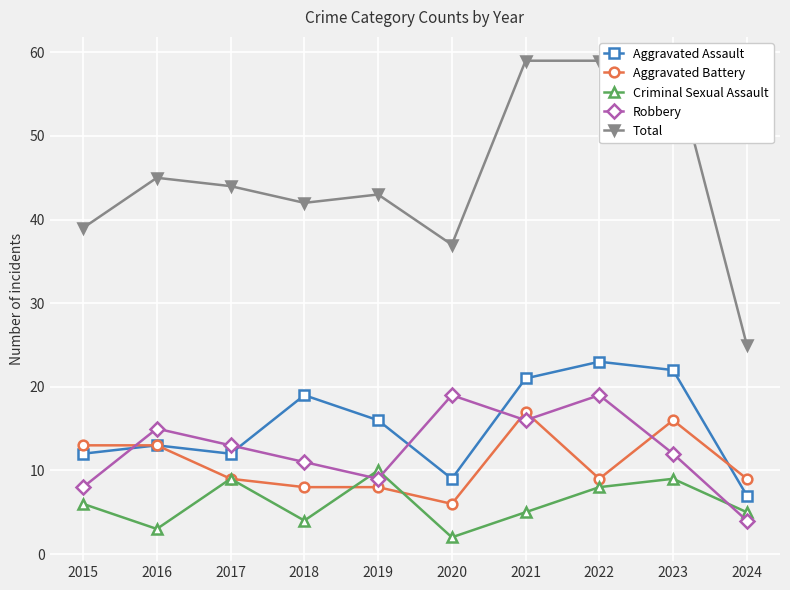

Does the chart display data point markers on the line(s)?

Yes